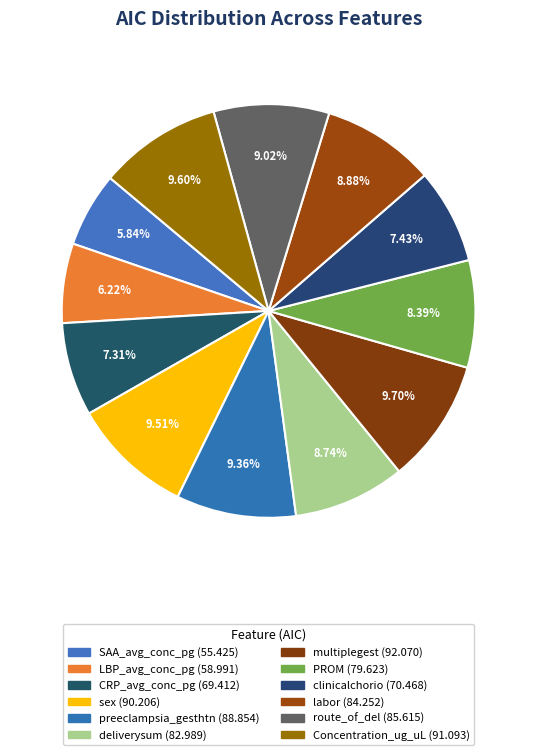

How many segments does this pie chart have?

12